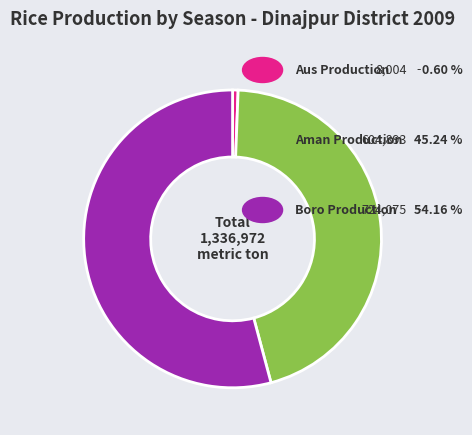

Count the number of slices in the pie.

3